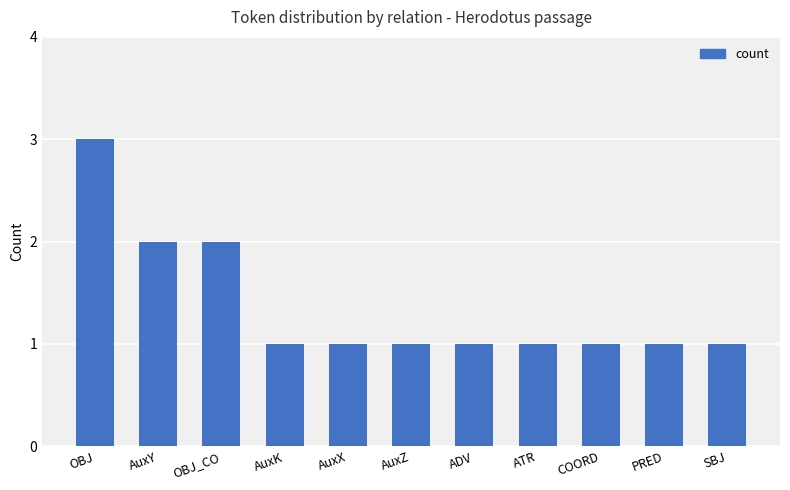

What is the sum of the values at OBJ_CO and PRED?

3